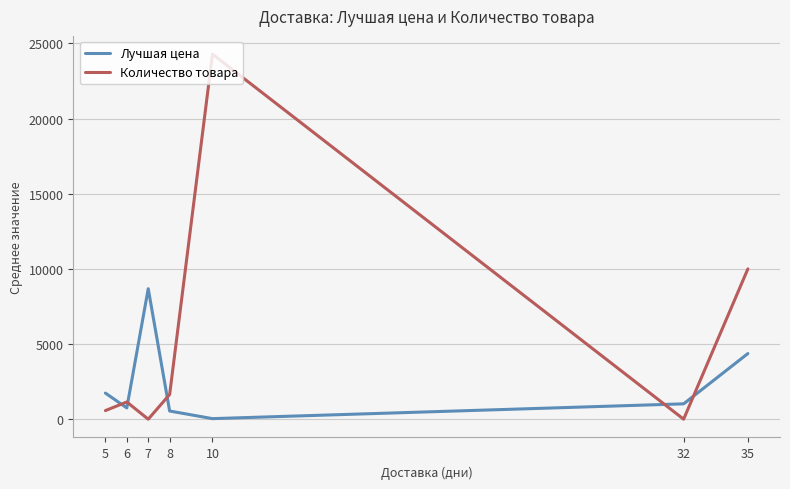

Between 8 and 35, which series saw the biggest shift?

Количество товара